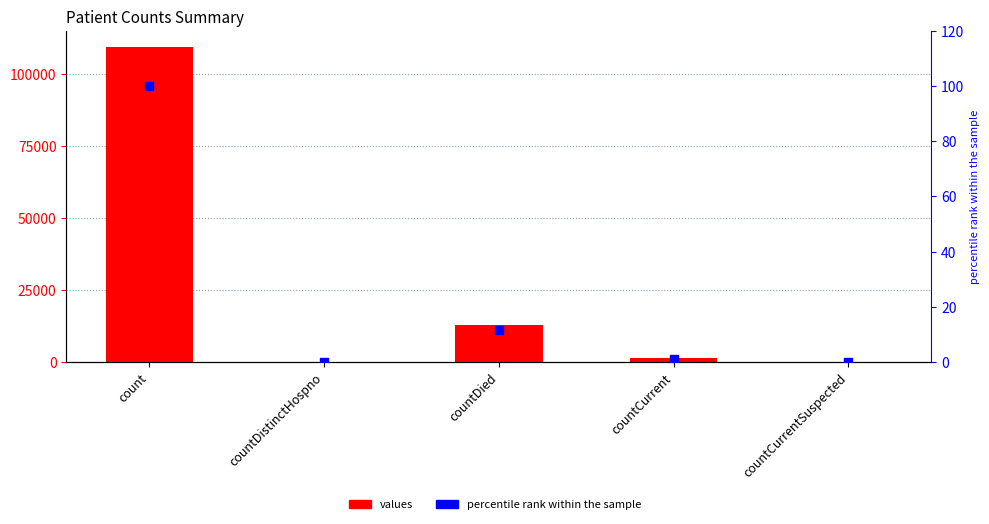

Which series contains the highest Y value?

values